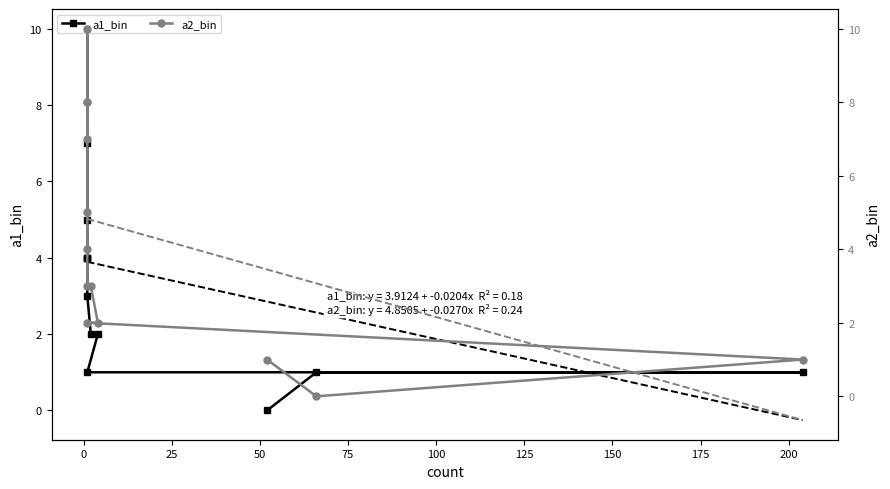

What is the label of the 4th point from the left?

50